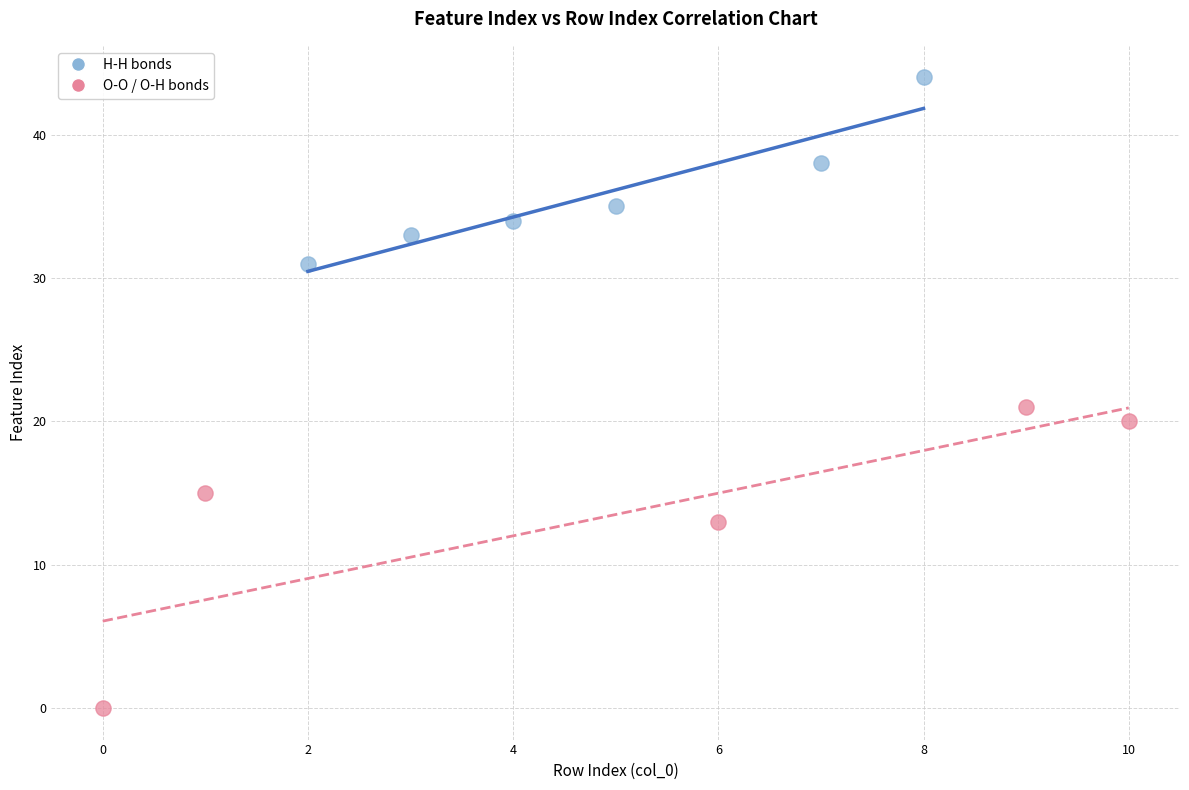

Which series has the widest spread of Y values?

O-O / O-H bonds